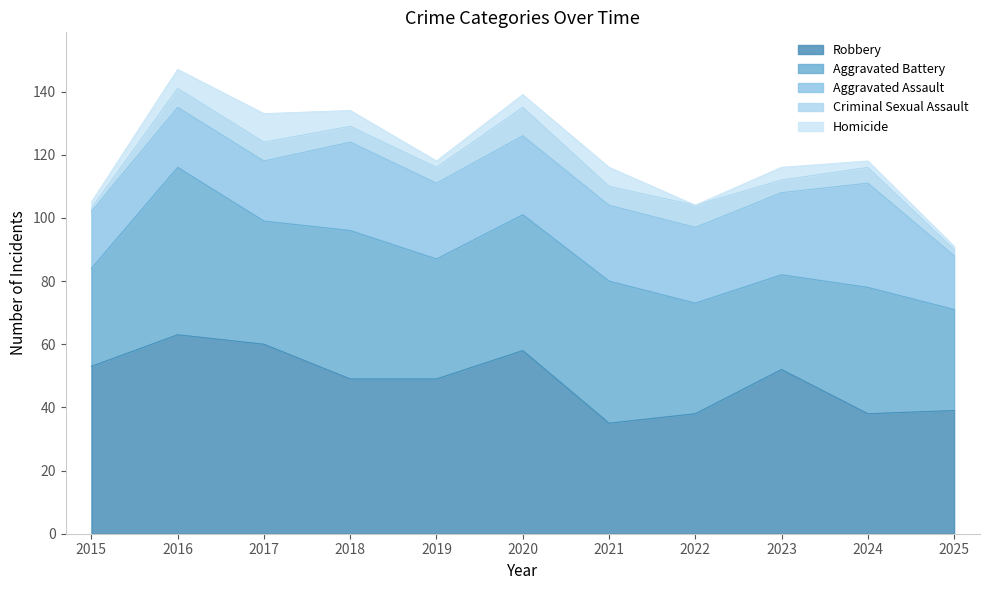

True or false: Robbery has a value of 63 at 2016.

True